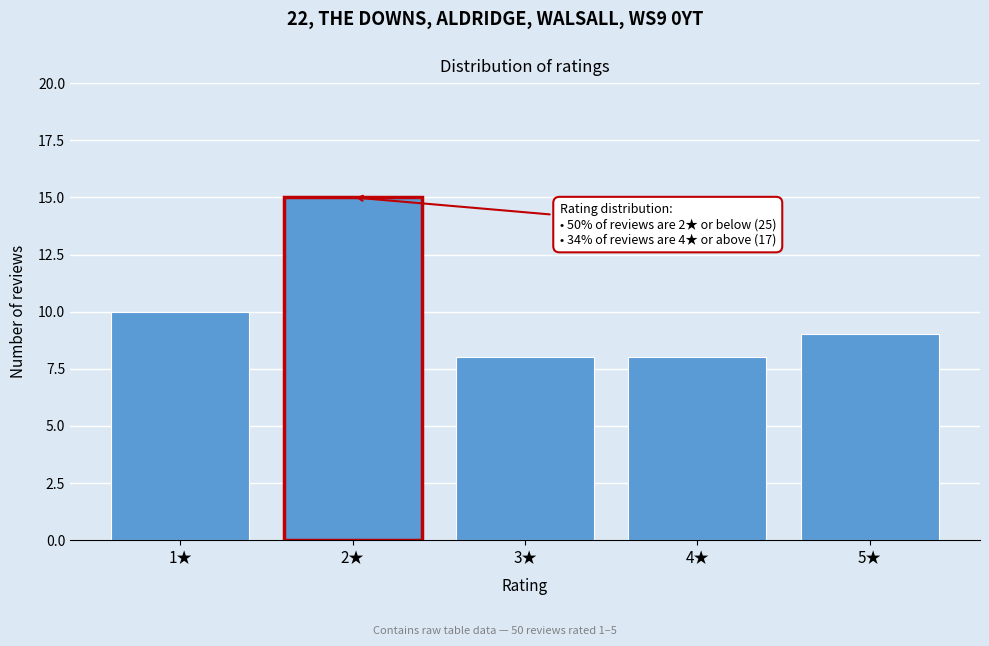

Reading left to right, list all the values displayed in this chart.

1★=10	2★=15	3★=8	4★=8	5★=9